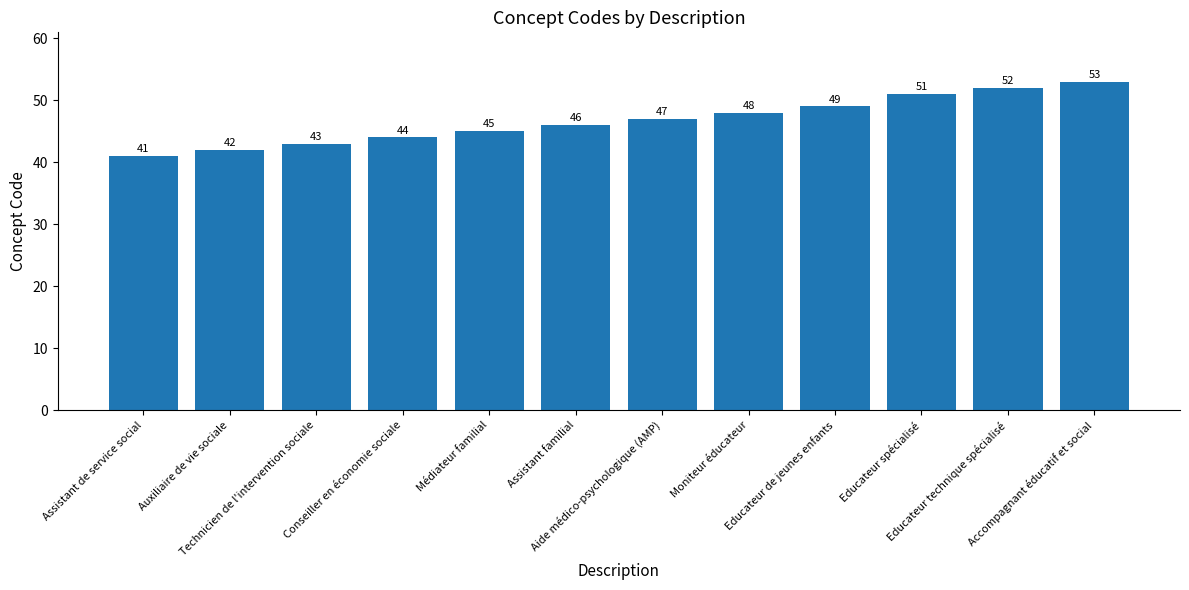

Are the bars grouped side by side (vs. stacked)?

No